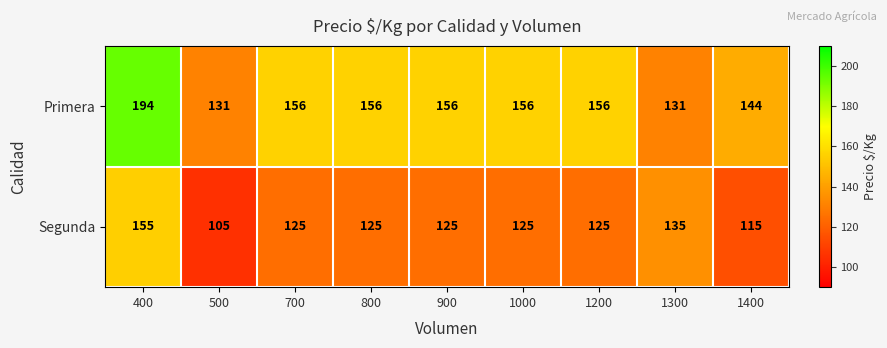

Rank the series at 1300 from lowest to highest value.

Primera, Segunda